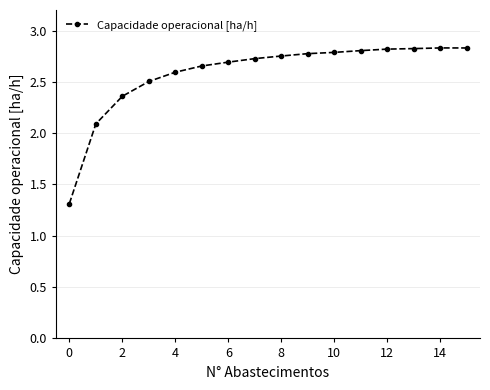

True or false: there are more than 0 points higher than both neighbors.

True